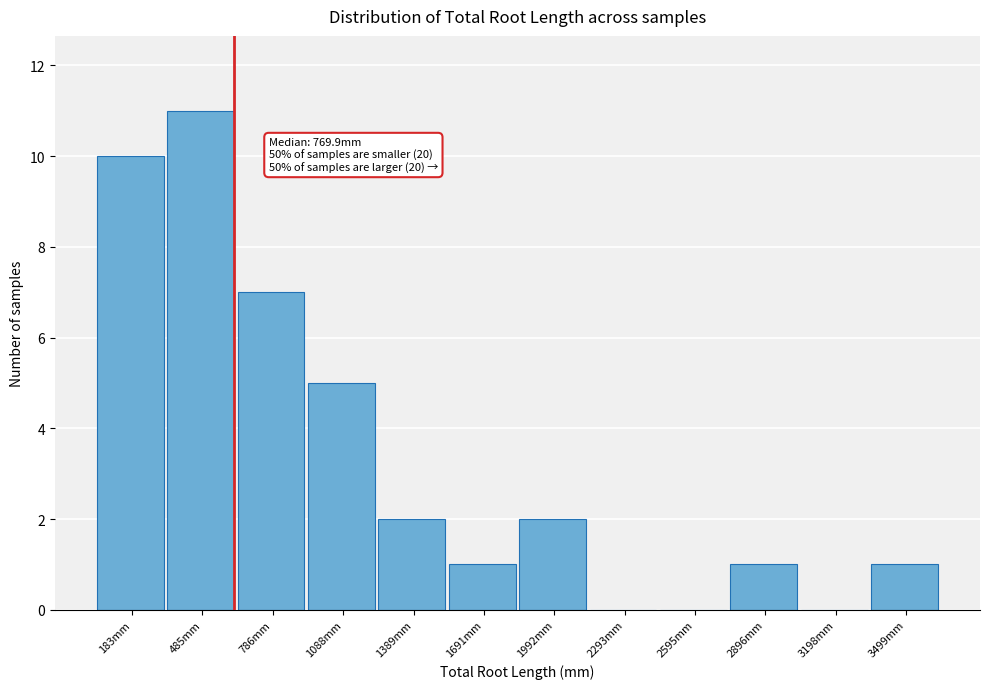

Reading left to right, transcribe all the data shown in this chart.

183mm=10	485mm=11	786mm=7	1088mm=5	1389mm=2	1691mm=1	1992mm=2	2293mm=0	2595mm=0	2896mm=1	3198mm=0	3499mm=1